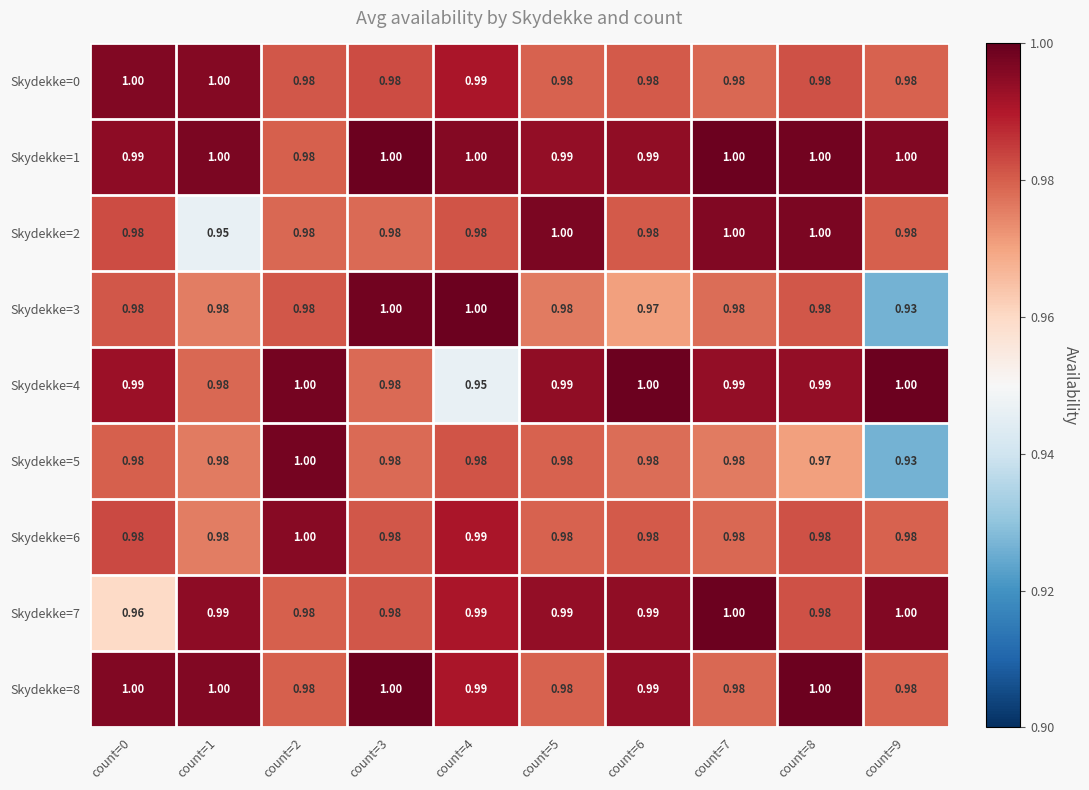

Is the value of Skydekke=7 at count=4 greater than the value of Skydekke=3 at count=0?

Yes